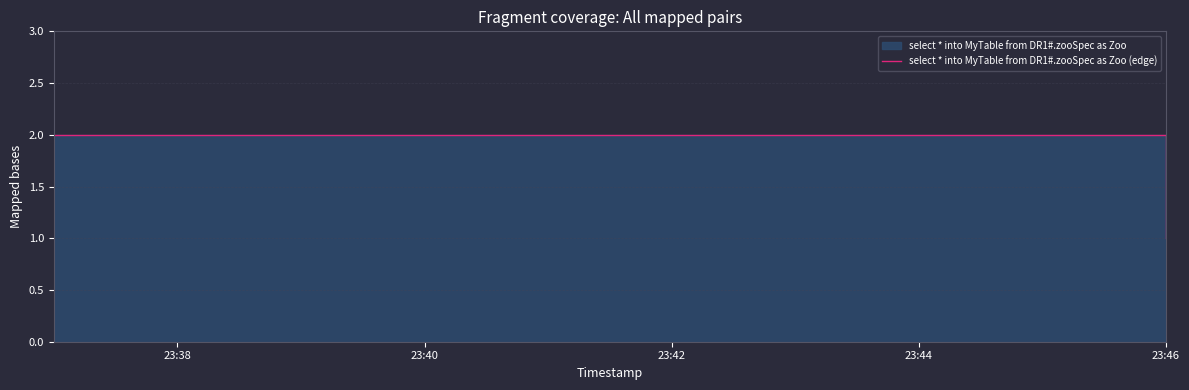

What is the maximum value shown in the chart?

2